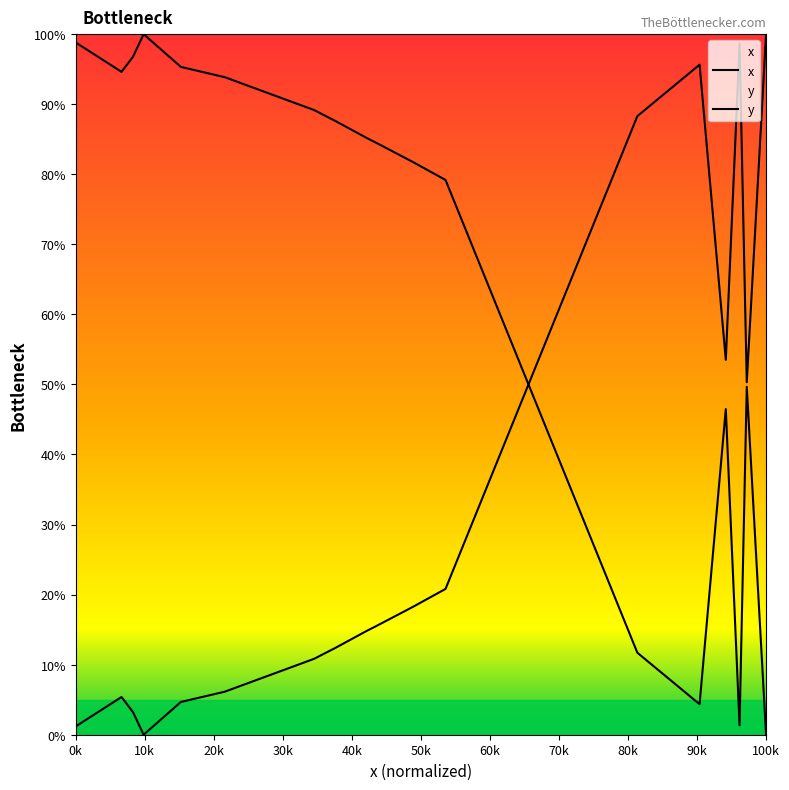

Does the chart display data point markers on the line(s)?

No